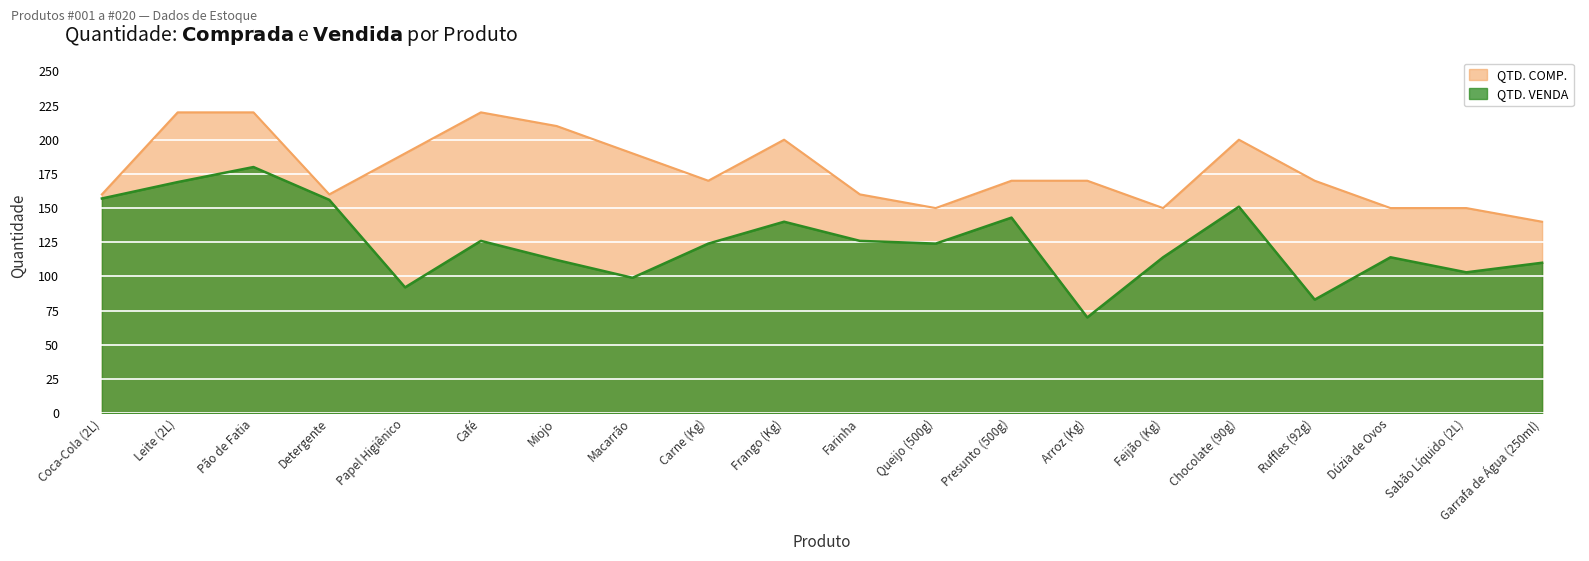

Where is the first local minimum for QTD. COMP.?

Detergente